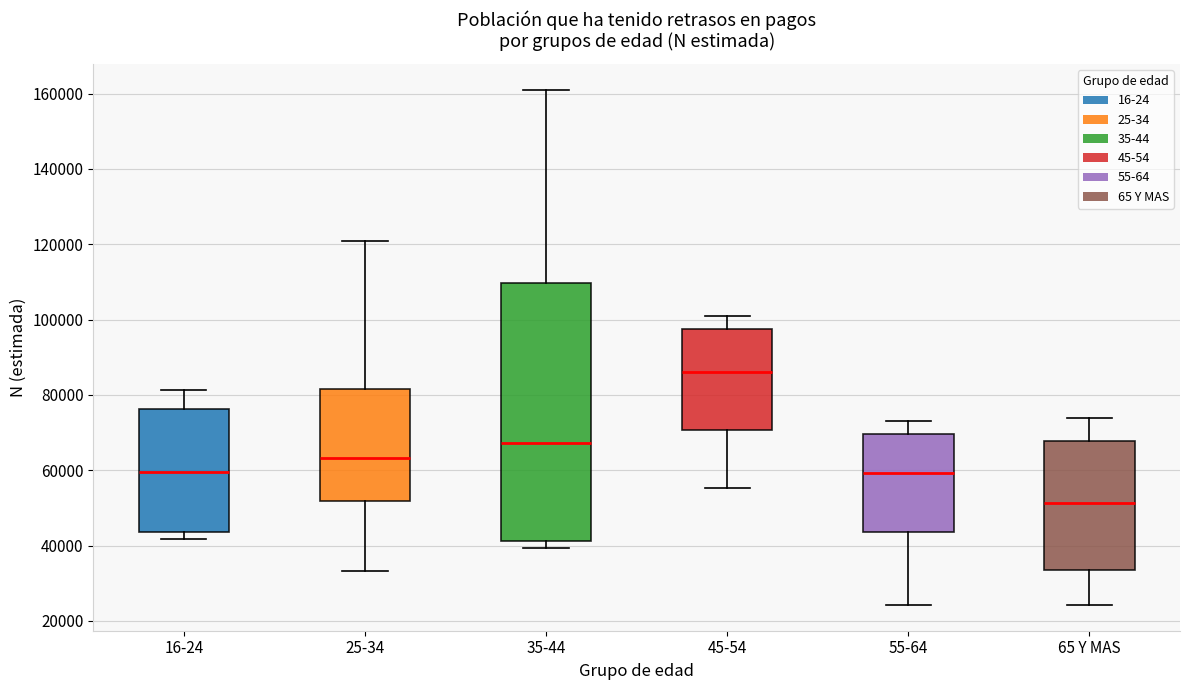

Which box is the tallest, from its lower edge to its upper edge?

35-44